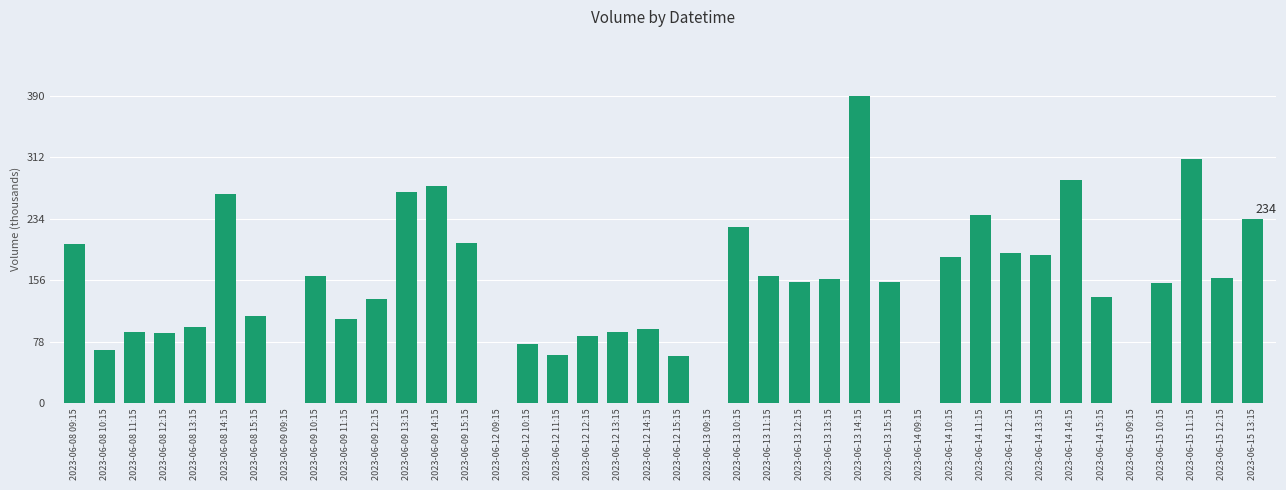

Which has a higher value, 2023-06-09 10:15 or 2023-06-09 14:15?

2023-06-09 14:15